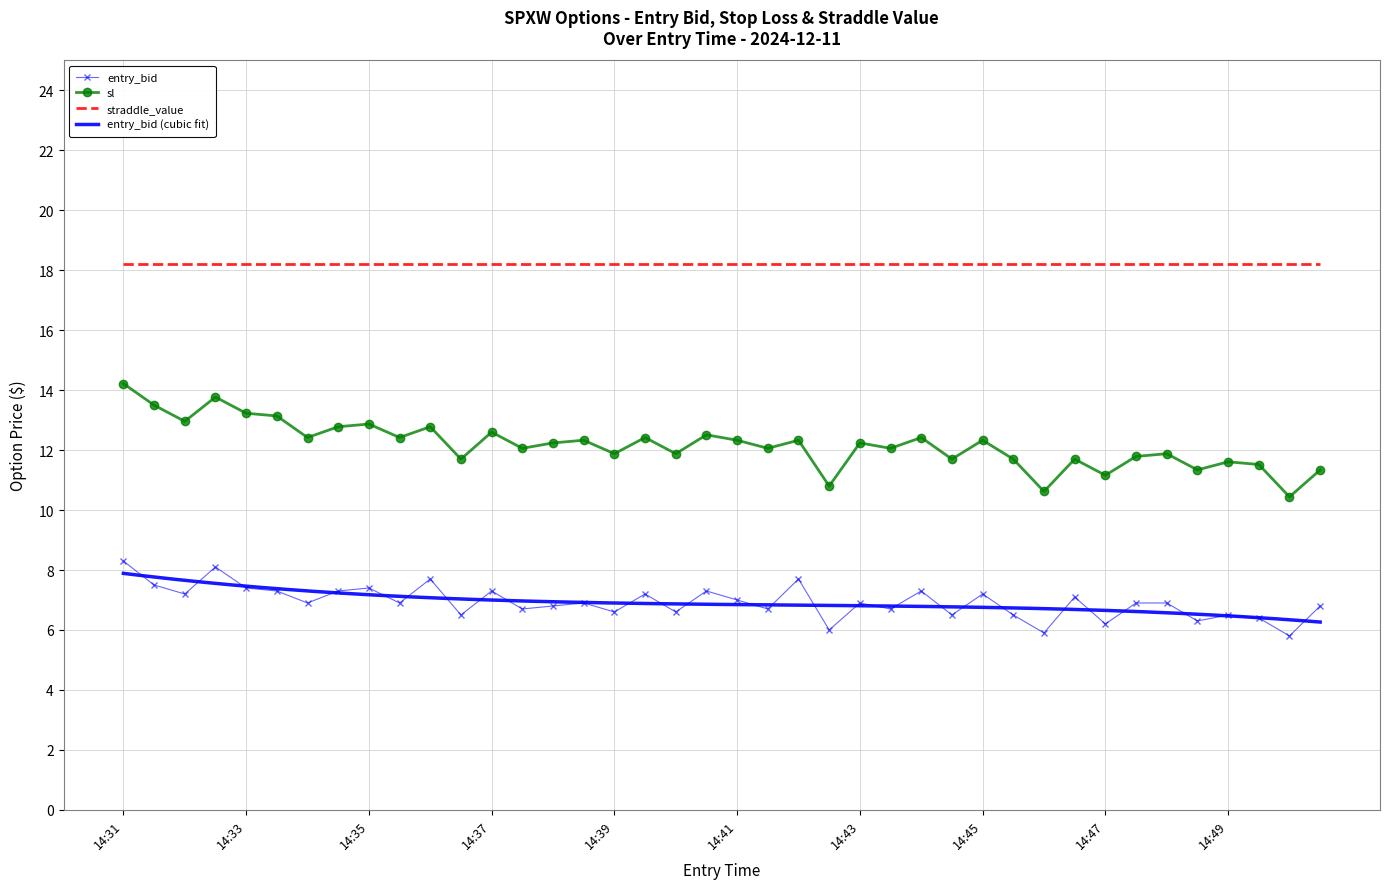

True or false: entry_bid and sl intersect in this chart.

False